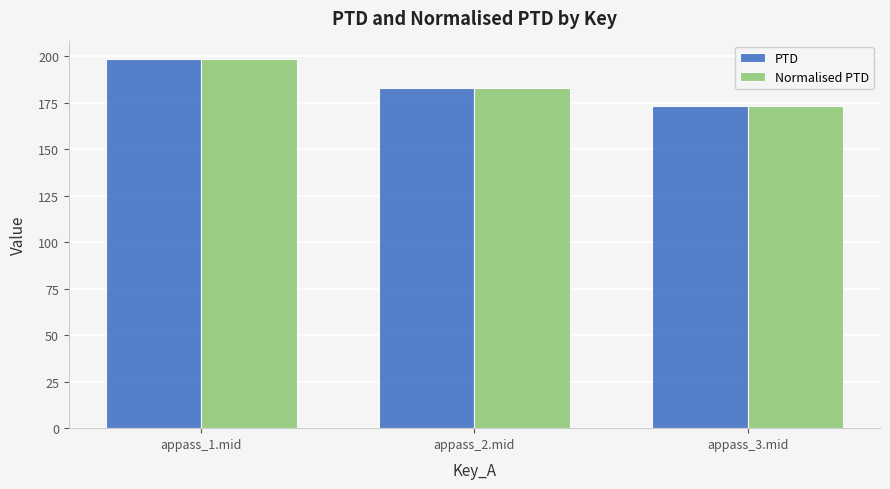

List the labels in order of Normalised PTD value, largest first.

appass_1.mid, appass_2.mid, appass_3.mid